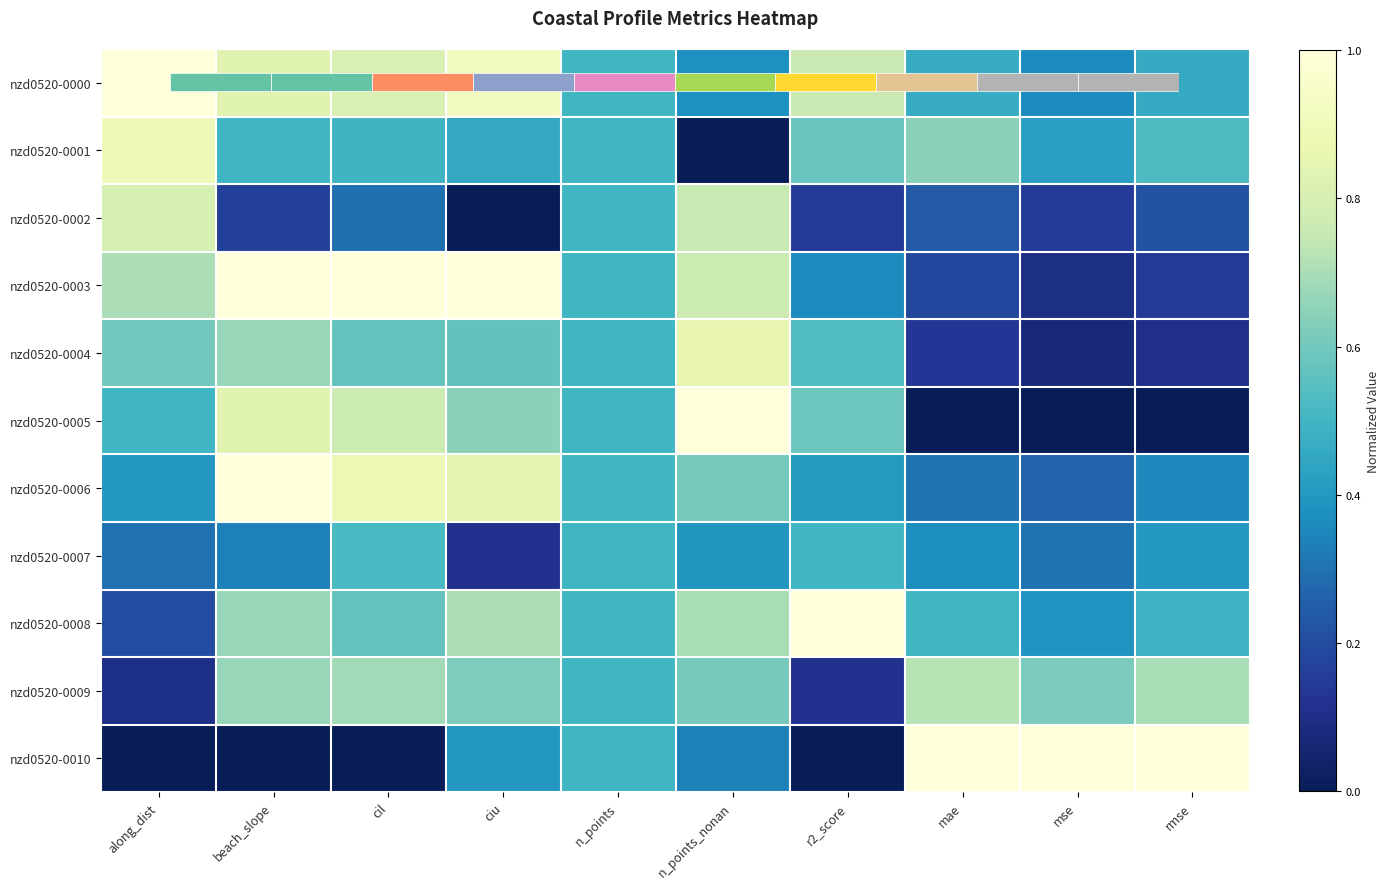

Rank the series at mse from lowest to highest value.

nzd0520-0005, nzd0520-0004, nzd0520-0003, nzd0520-0002, nzd0520-0006, nzd0520-0007, nzd0520-0000, nzd0520-0008, nzd0520-0001, nzd0520-0009, nzd0520-0010